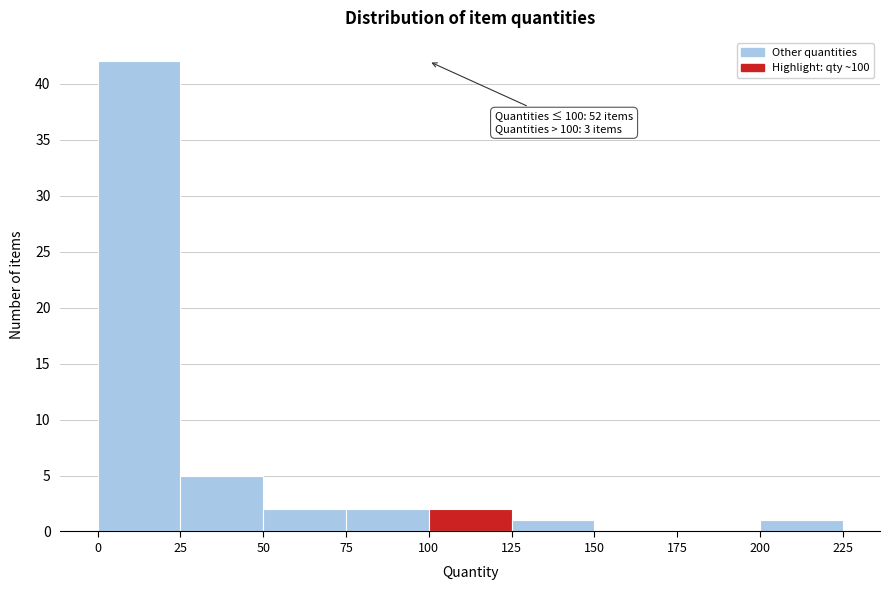

Which range on the x-axis has the tallest bar?

0 to 25